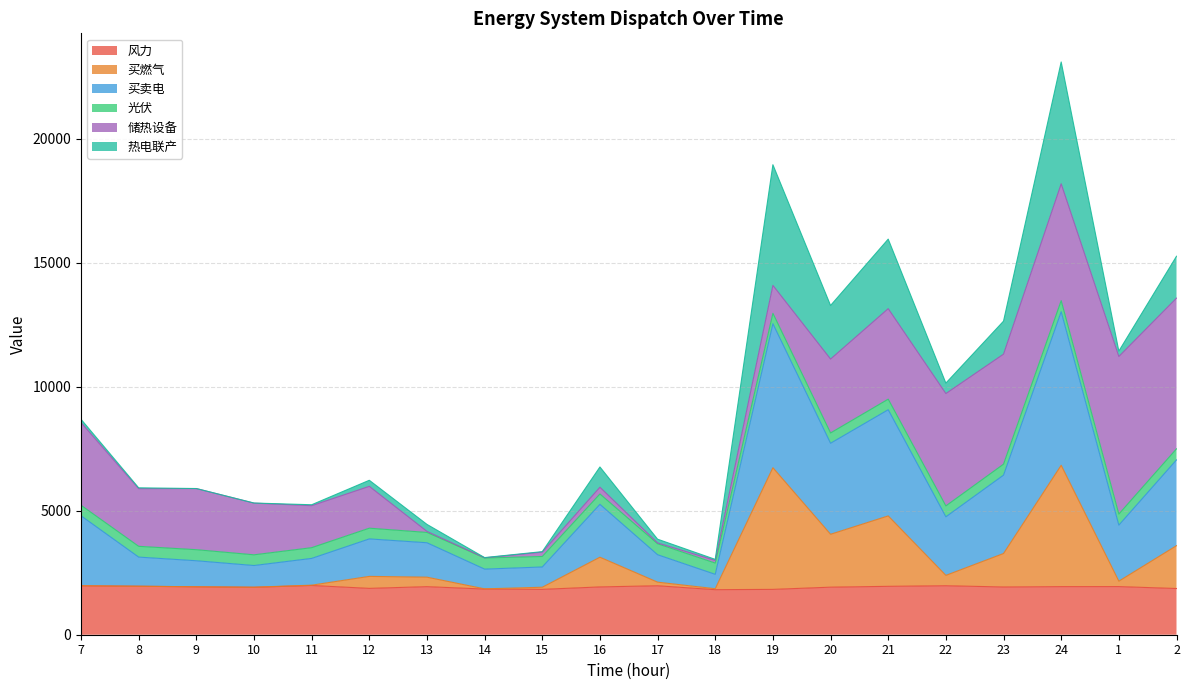

What is the total value across all series at 10?

5307.7